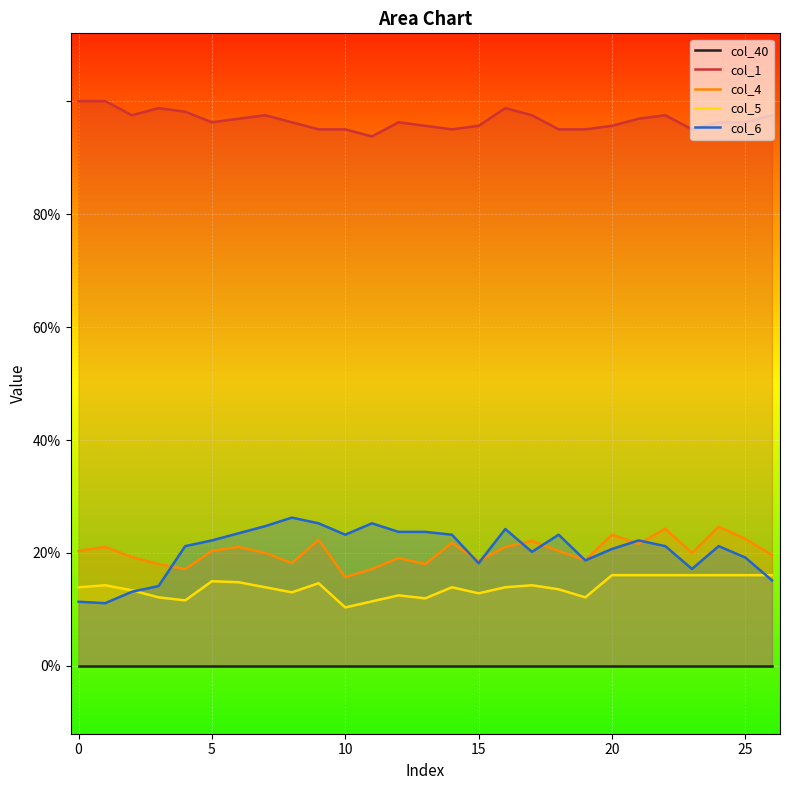

Is it true that col_1 equals 1.0 at 5?

True